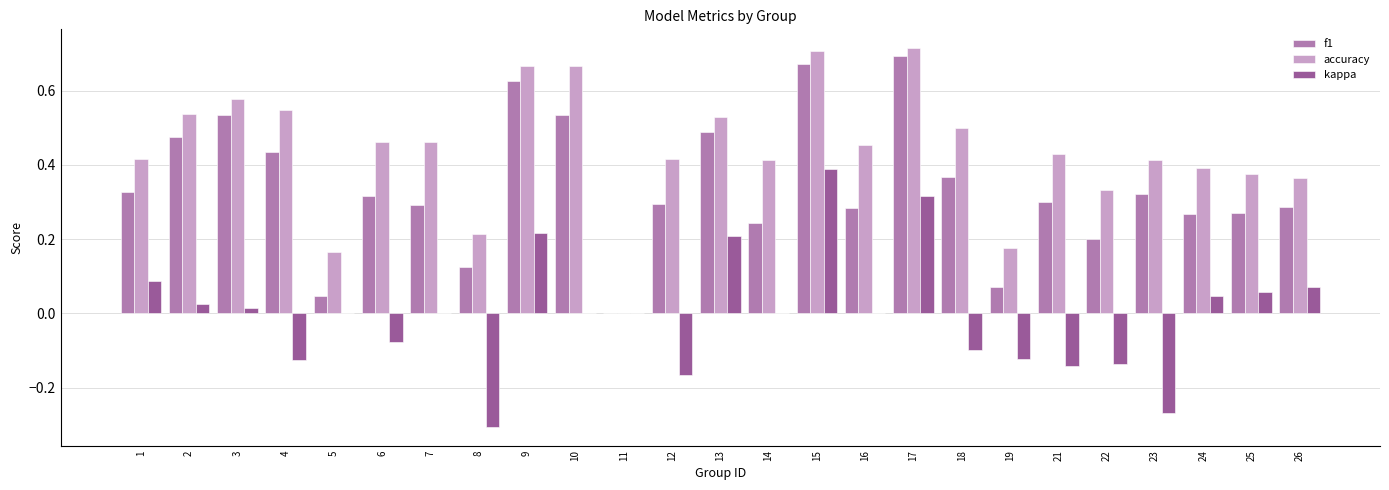

True or false: accuracy has a value of 0.5 at 18.

True